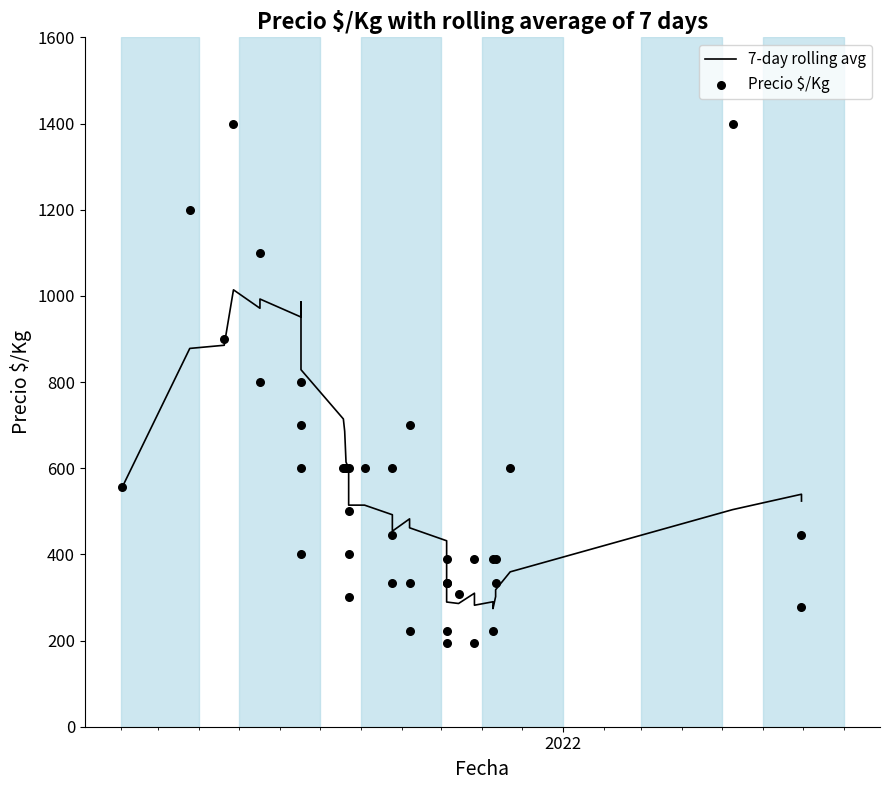

Which series has the widest spread of Y values?

Precio $/Kg